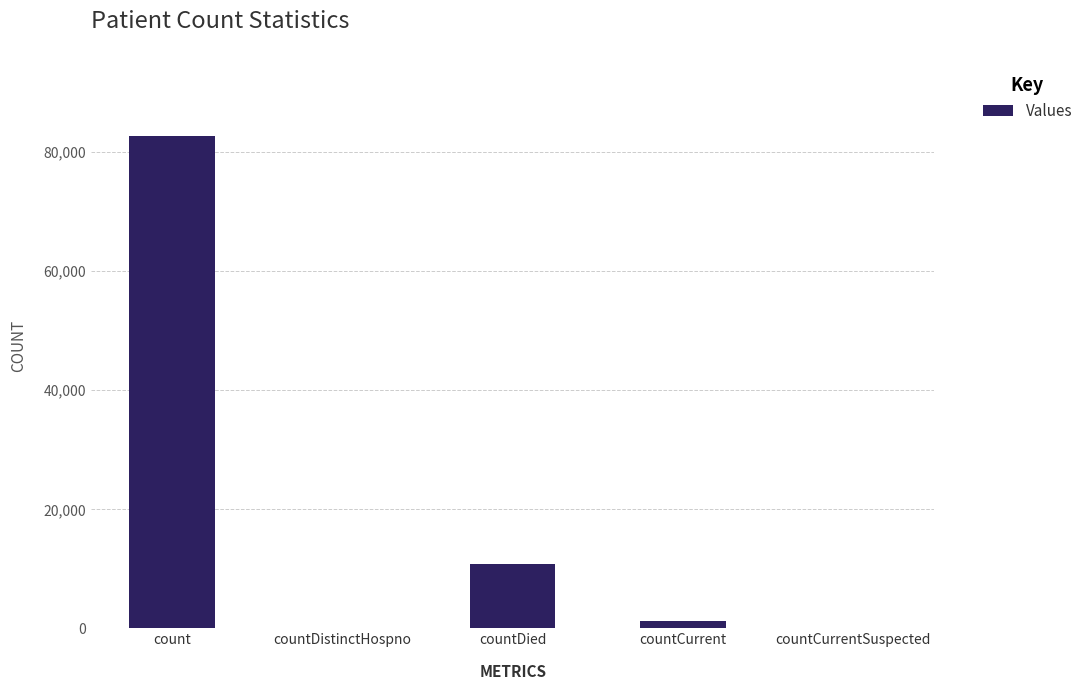

Is it true that the value at countDistinctHospno is 44179?

False